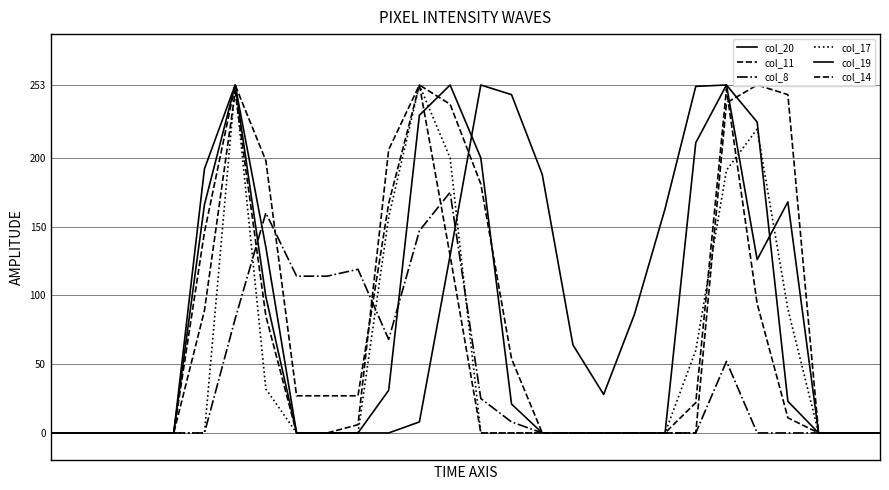

Is this an area chart (filled region under the line)?

No